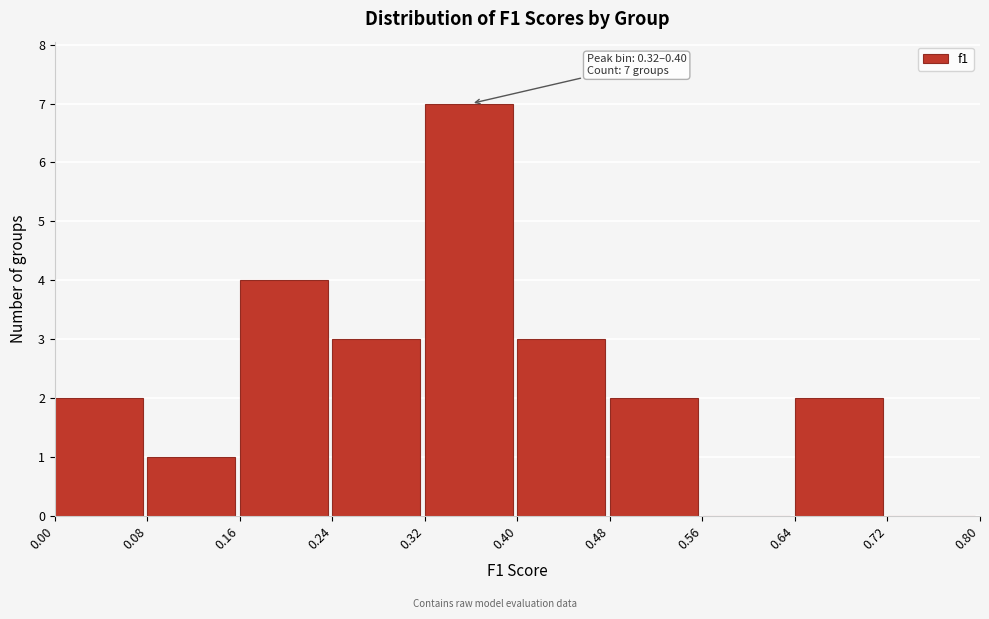

Over which range of the x-axis is the bar tallest?

0.32 to 0.40